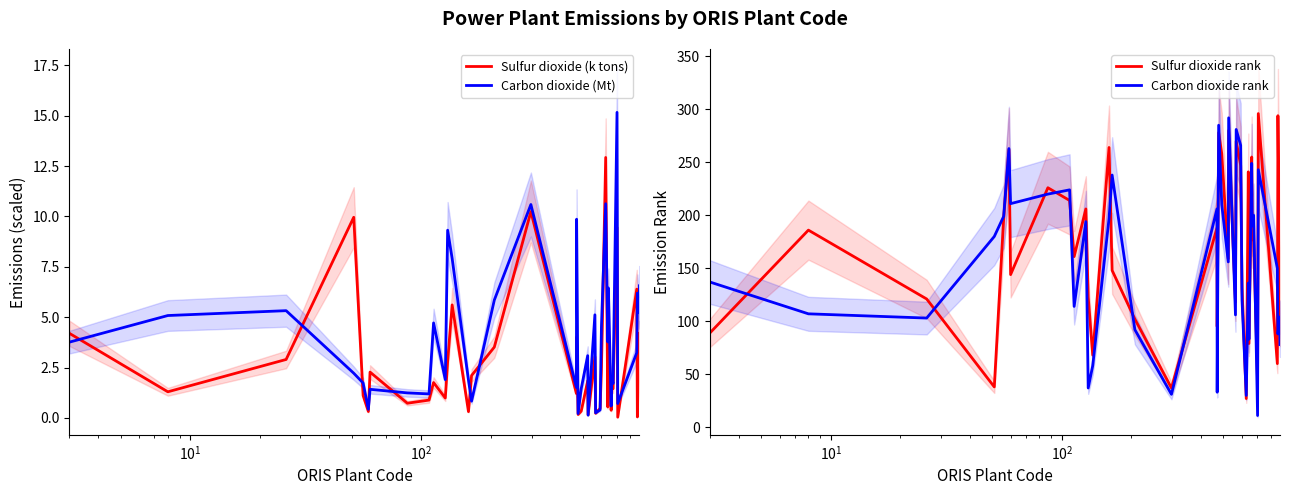

What is the maximum value for Carbon dioxide (Mt)?

15.2